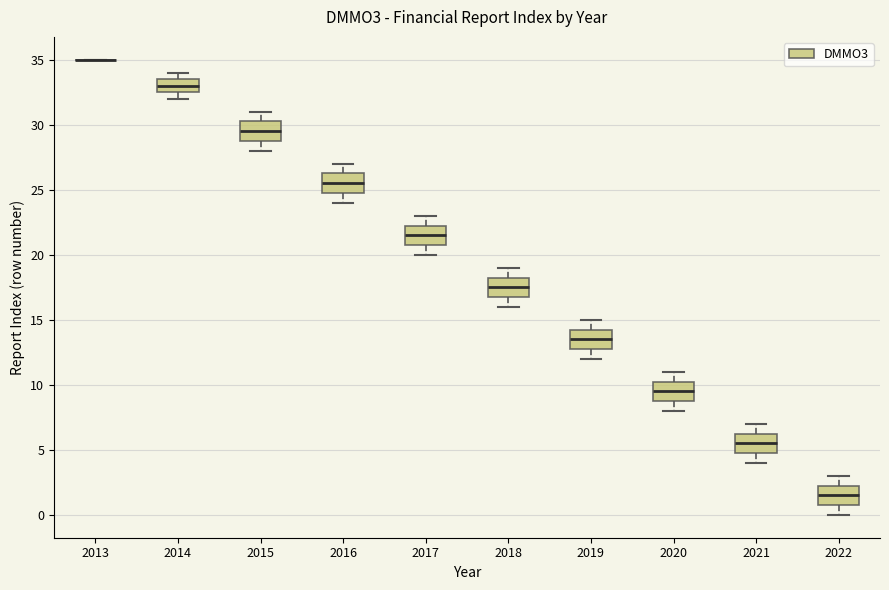

Where is the upper edge of the box at x = 2022 on the y-axis? The values are not printed on the chart, so give them approximately, as read against the axis.

2.5